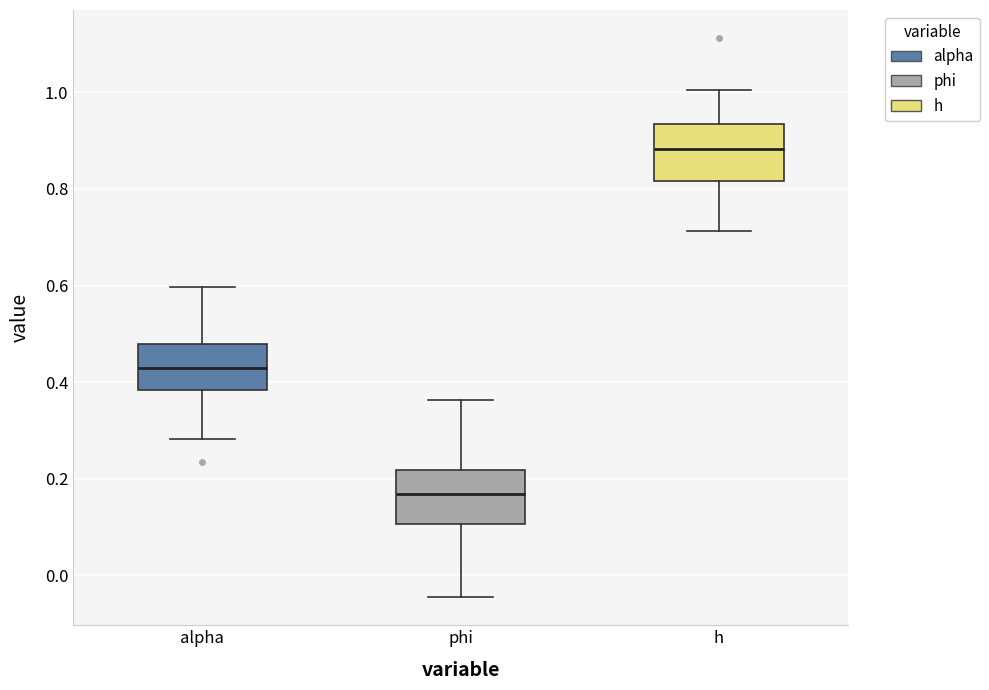

Which box's median line is the lowest?

phi